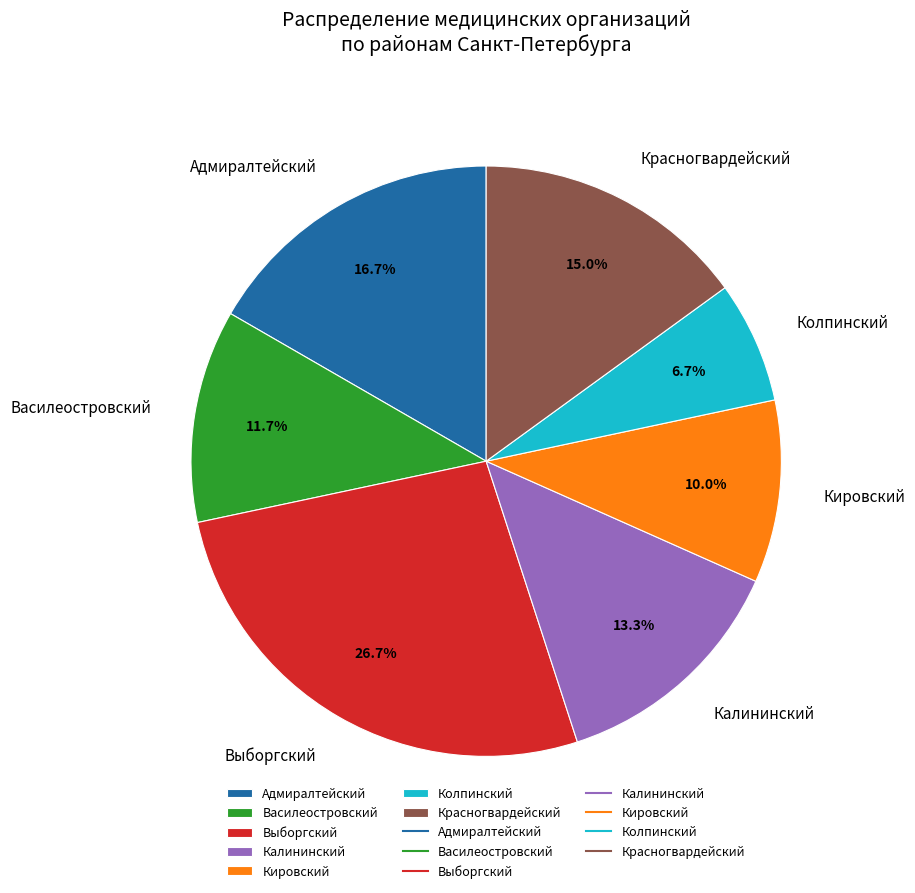

To the nearest percent, what percentage of the pie is Василеостровский?

12%